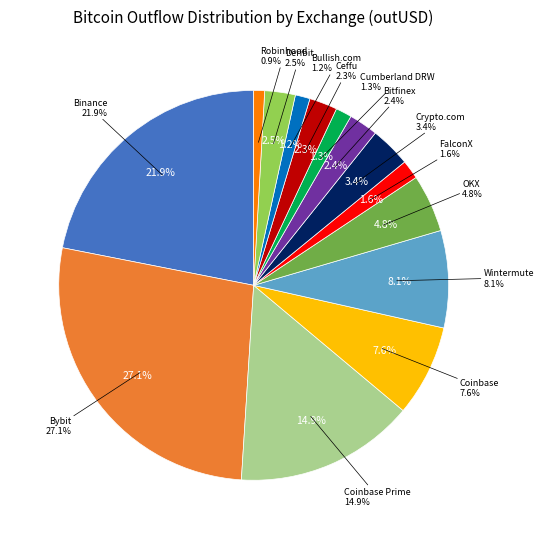

What percentage is the Bullish.com slice, to the nearest percent?

1%